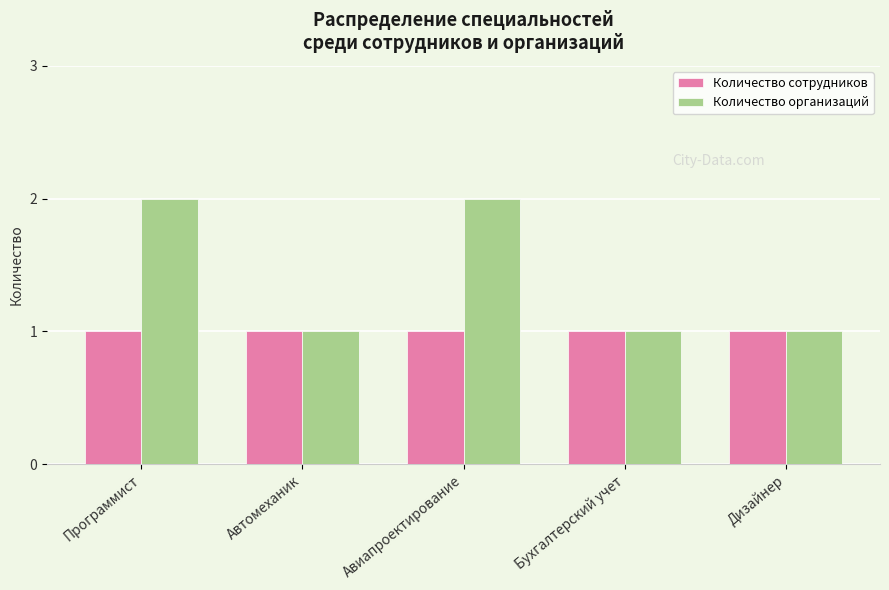

True or false: Количество организаций has a value of 2 at Авиапроектирование.

True